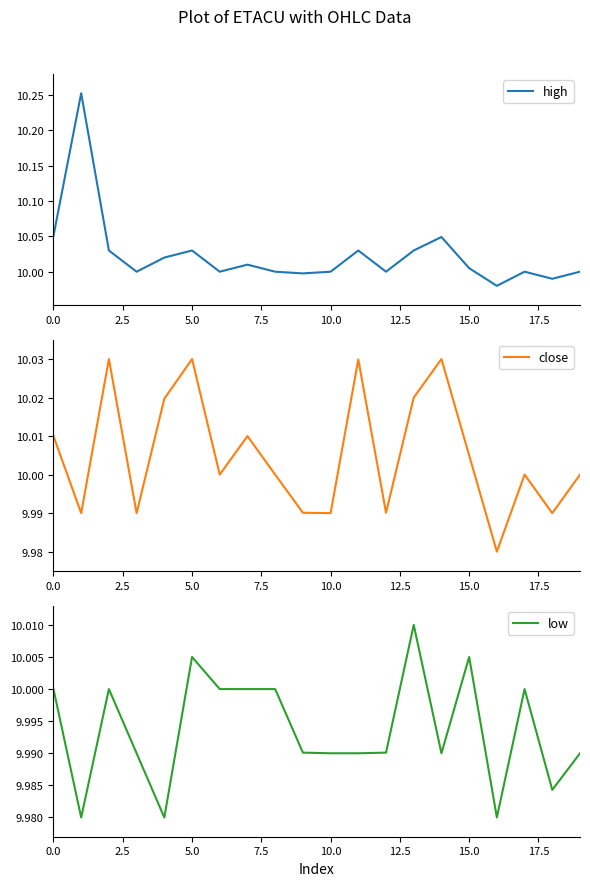

What is the value of the high point at the 12th from the left?

10.0